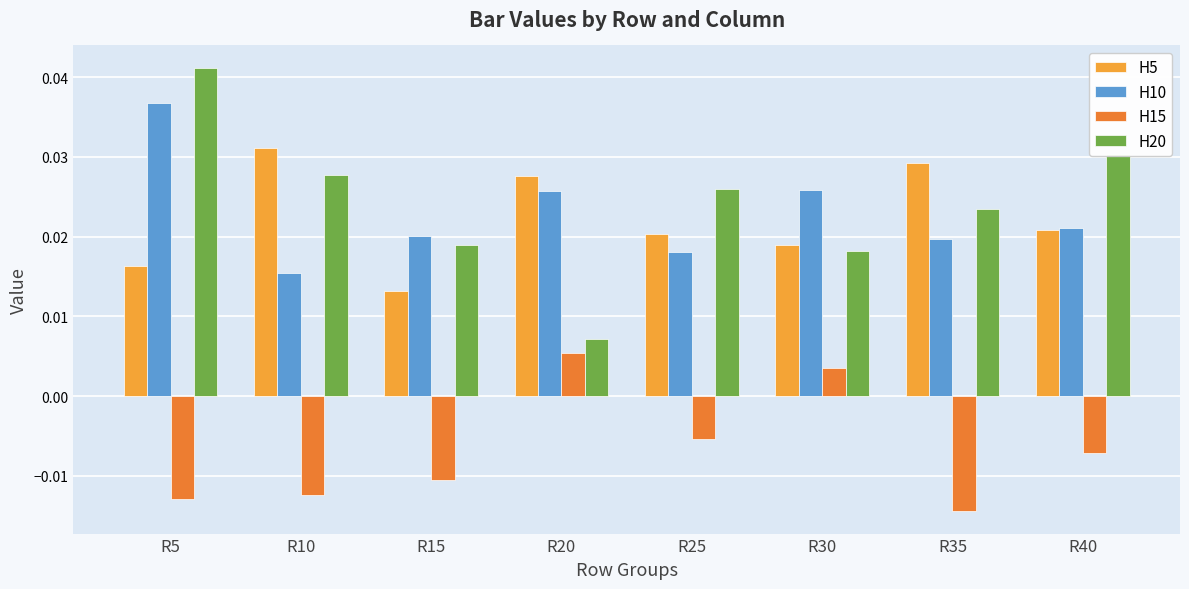

The H15 series shows -0.0 at R10. True or false?

False